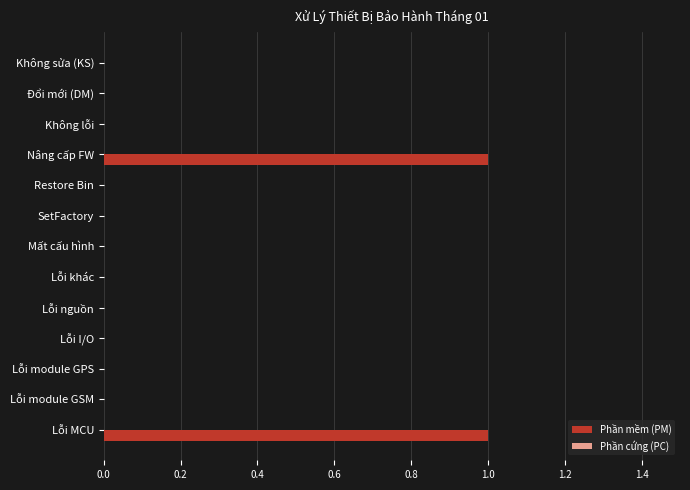

The chart shows a value of 1 at Lỗi MCU. True or false?

True